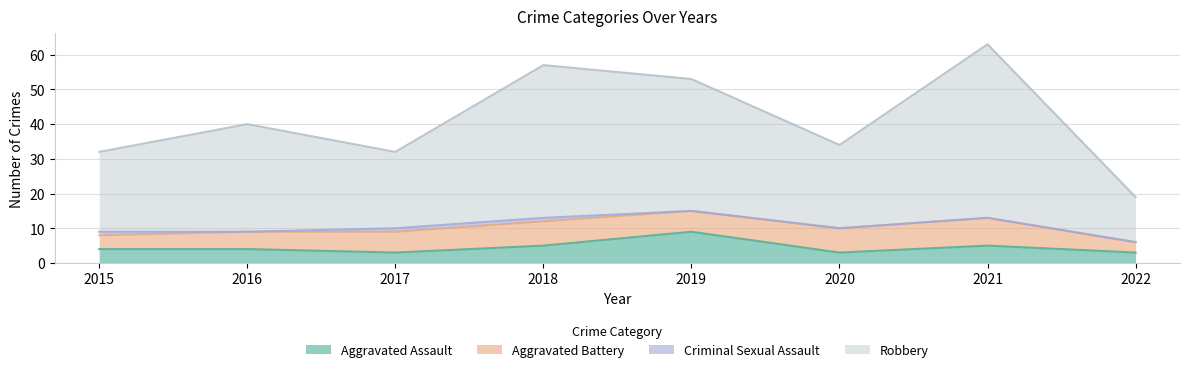

Does the chart have visible grid lines?

Yes